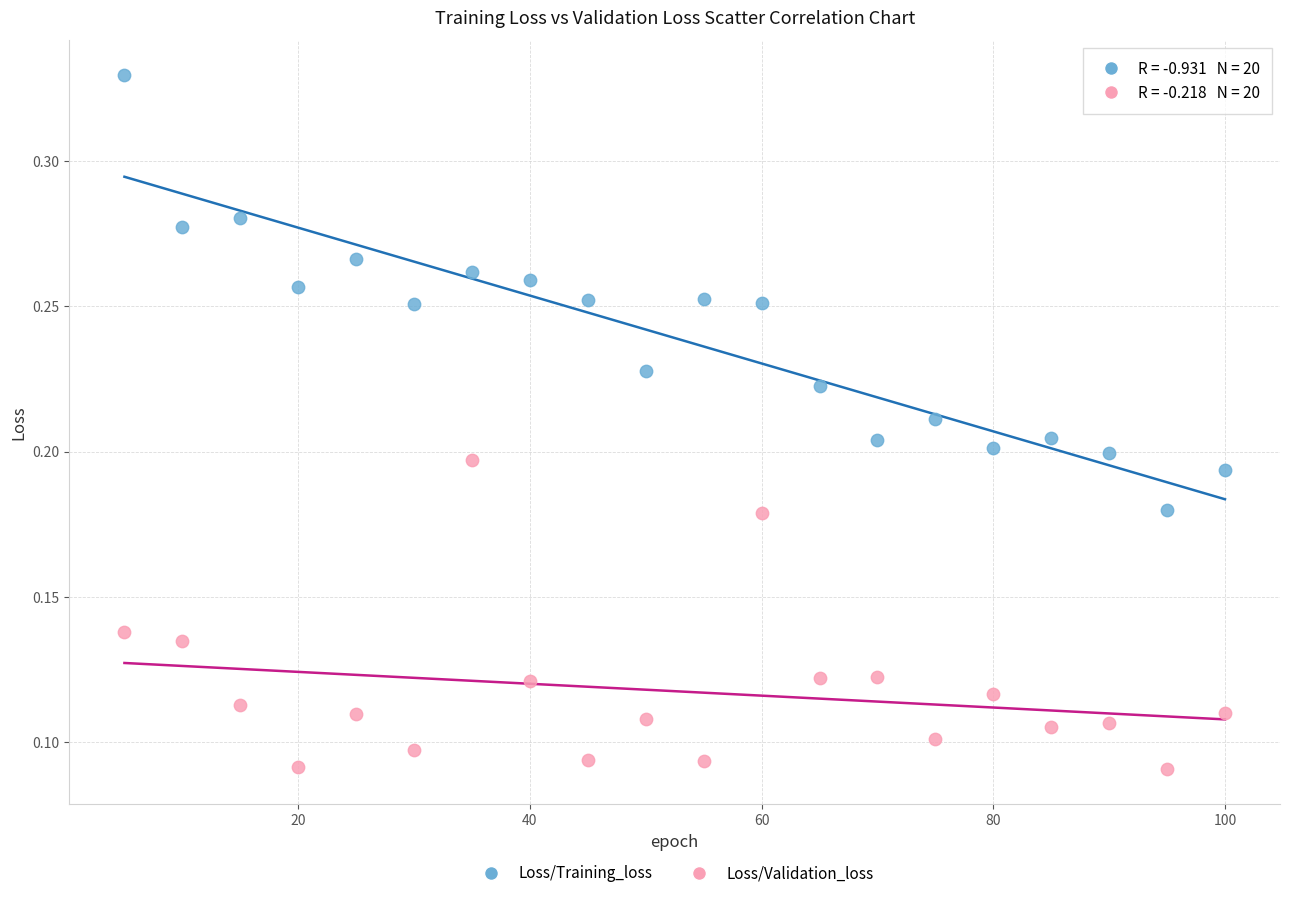

Which series contains the lowest Y value?

Loss/Validation_loss